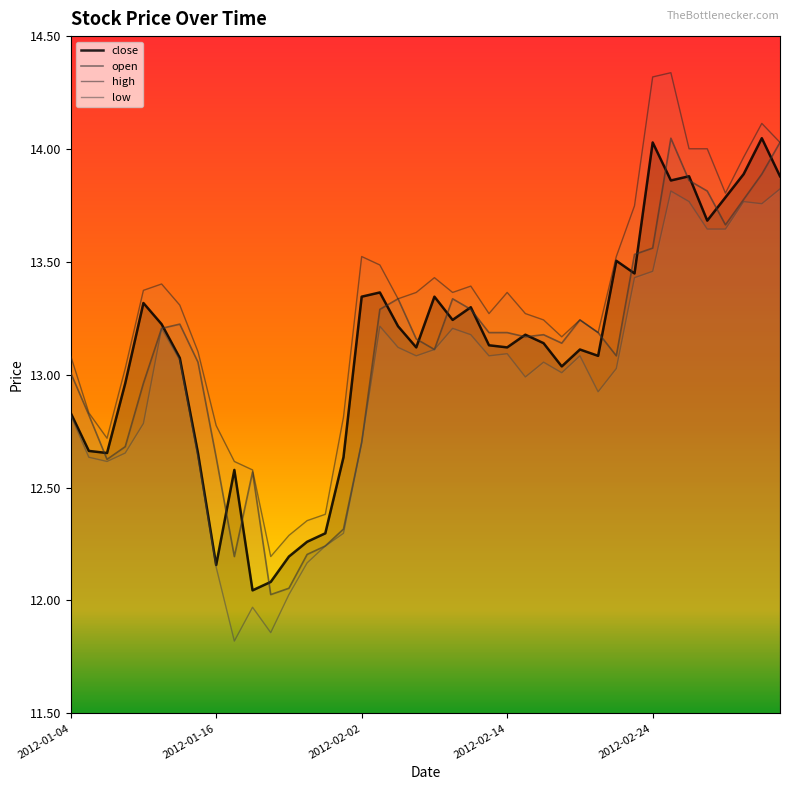

Which series changed the most between 12 and 18?

open